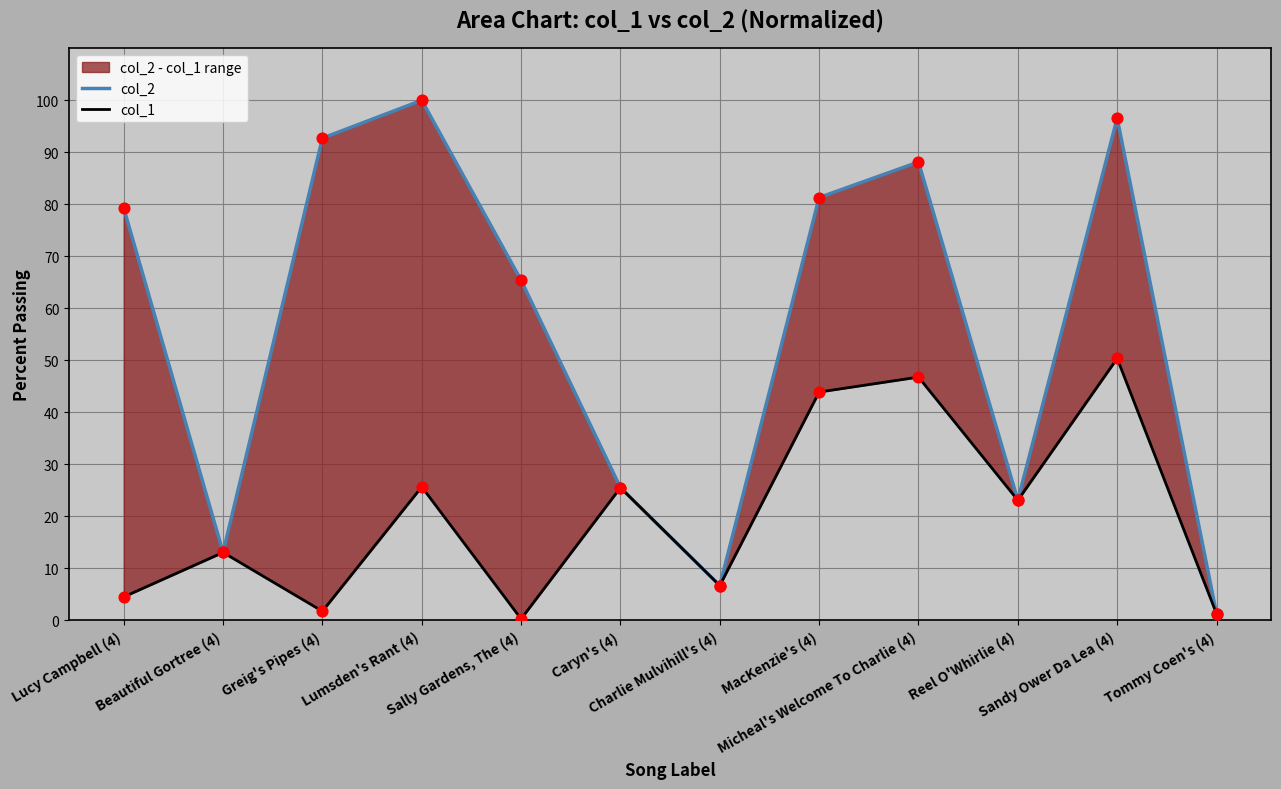

At which category is the sum across all series the highest?

Sandy Ower Da Lea (4)